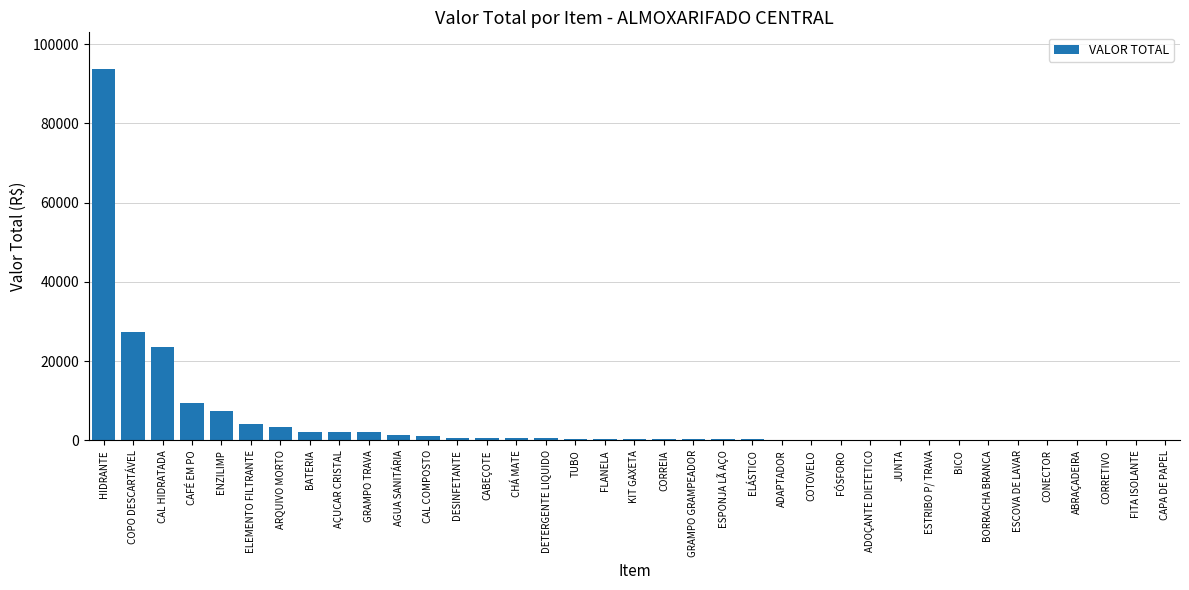

At which label is the value closest to 46820?

COPO DESCARTÁVEL